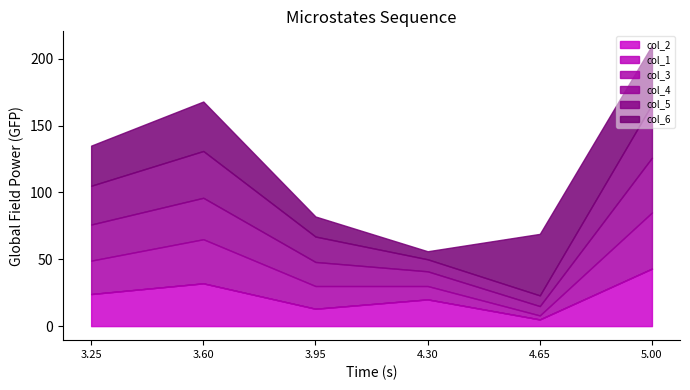

Reading right to left, list all the values displayed in this chart.

col_2: row_5=43	row_4=5	row_3=20	row_2=13	row_1=32	row_0=24
col_1: row_5=0	row_4=0	row_3=0	row_2=0	row_1=0	row_0=0
col_3: row_5=42	row_4=3	row_3=10	row_2=17	row_1=33	row_0=25
col_4: row_5=41	row_4=7	row_3=11	row_2=18	row_1=31	row_0=27
col_5: row_5=40	row_4=8	row_3=9	row_2=19	row_1=35	row_0=29
col_6: row_5=44	row_4=46	row_3=6	row_2=15	row_1=37	row_0=30